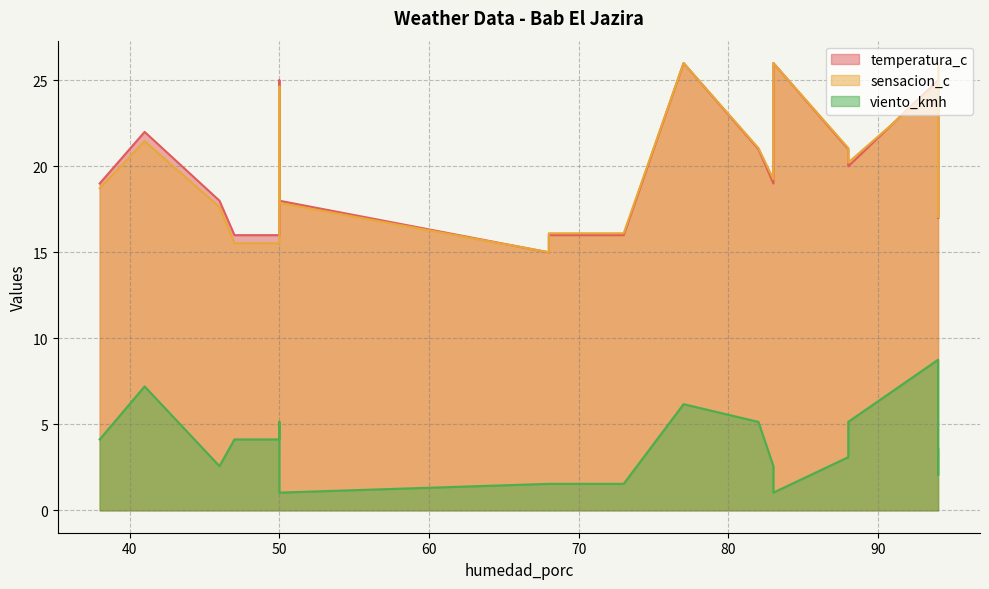

At 50, list the series in order from largest to smallest.

temperatura_c, sensacion_c, viento_kmh